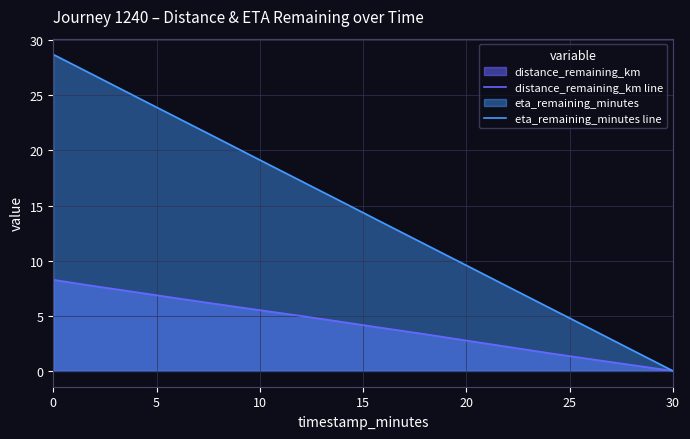

What is the difference between the maximum and minimum values in the distance_remaining_km line series?

8.3